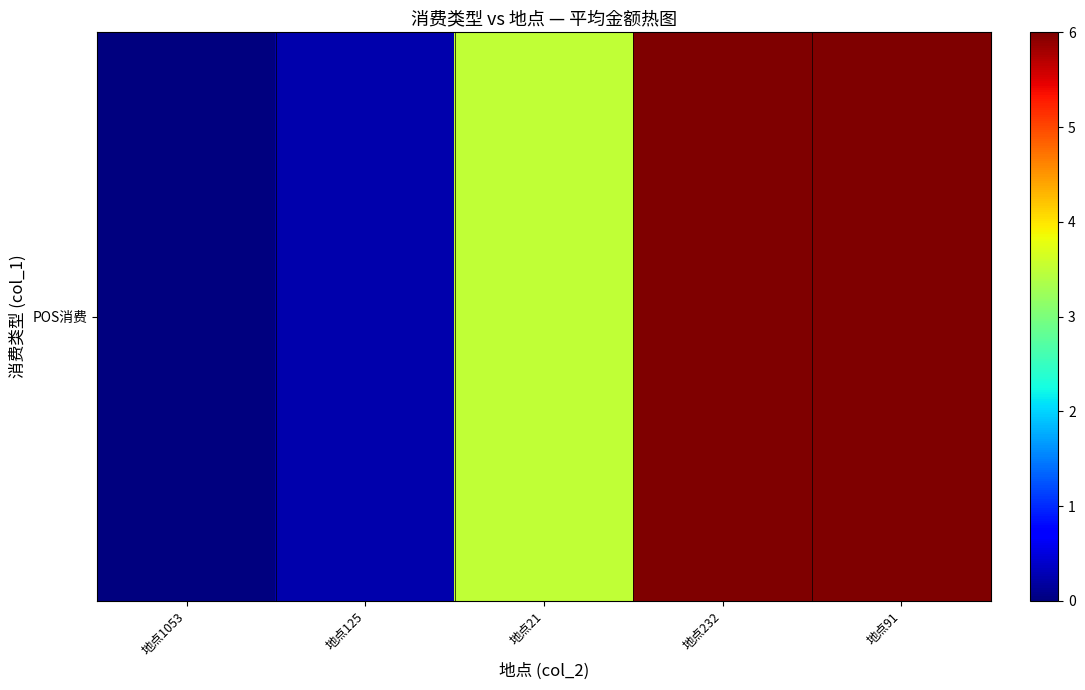

Reading left to right, what are all the values shown in this chart?

0.0	0.2	3.5	6.0	6.0